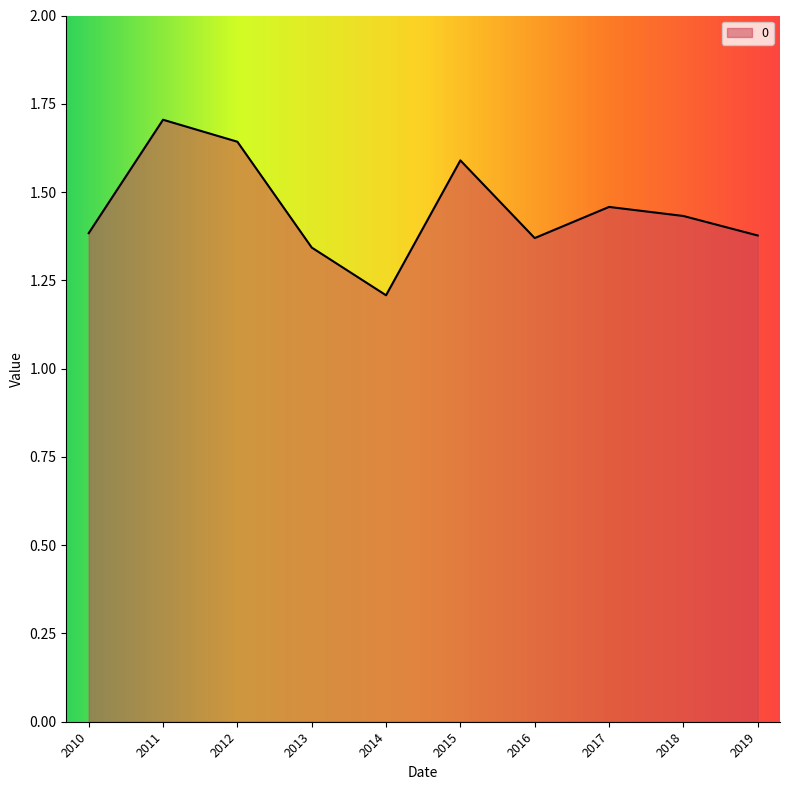

What is the minimum value shown in the chart?

1.2